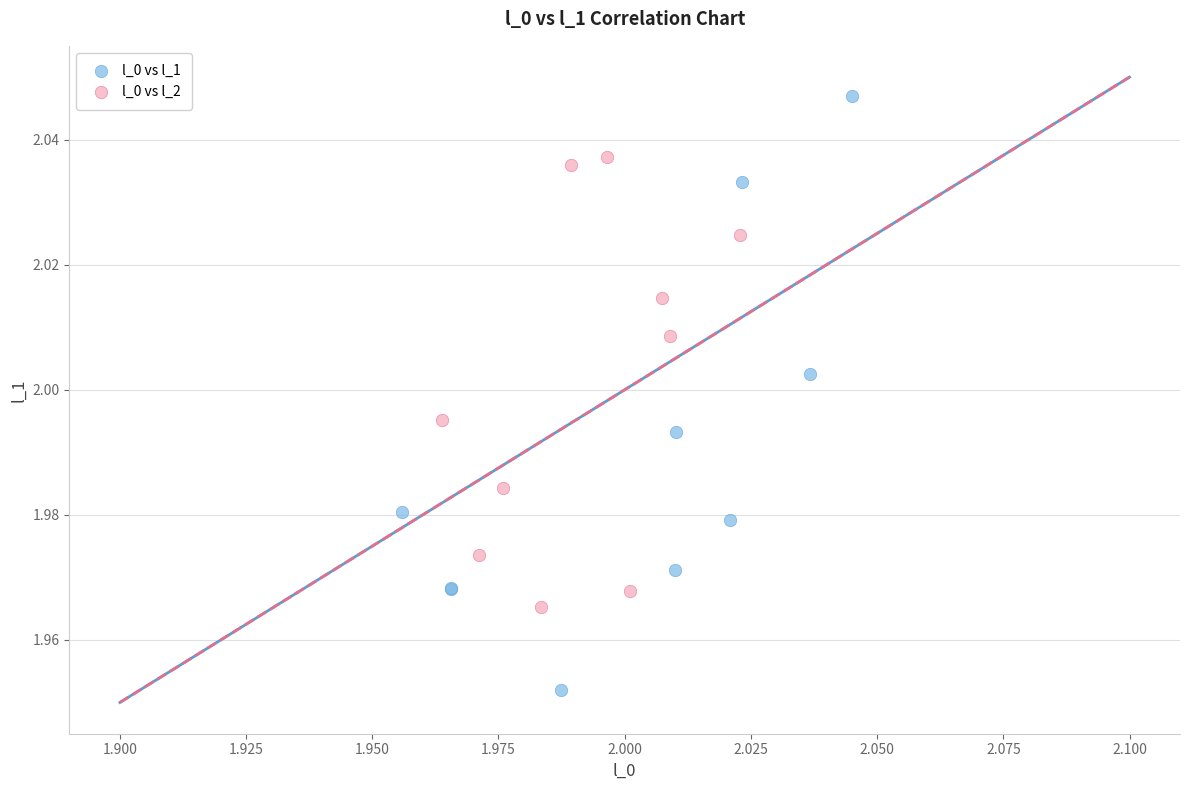

Which series reaches the minimum Y coordinate?

l_0 vs l_1